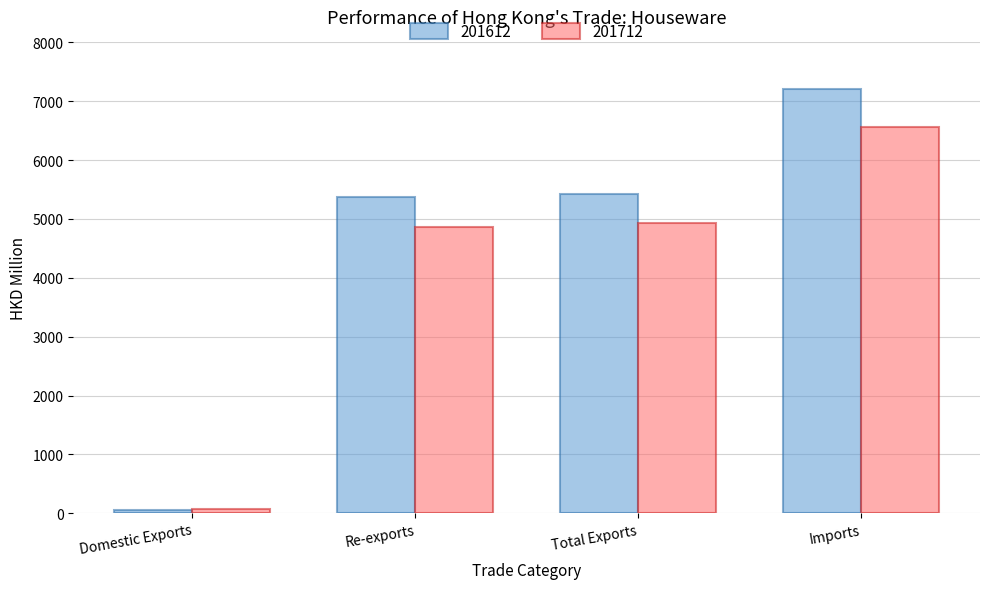

What is the lowest value of the 201712 series?

70.7